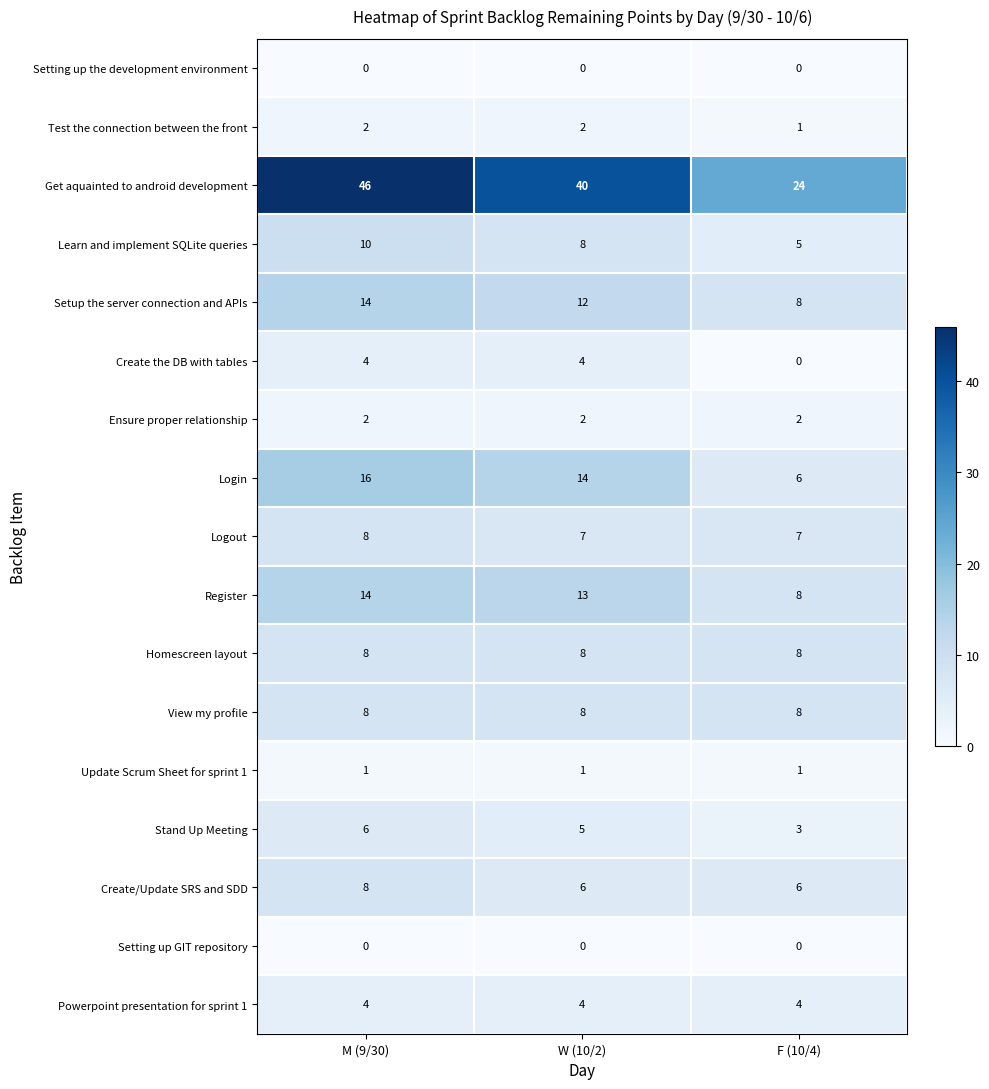

What is the greatest value displayed?

46